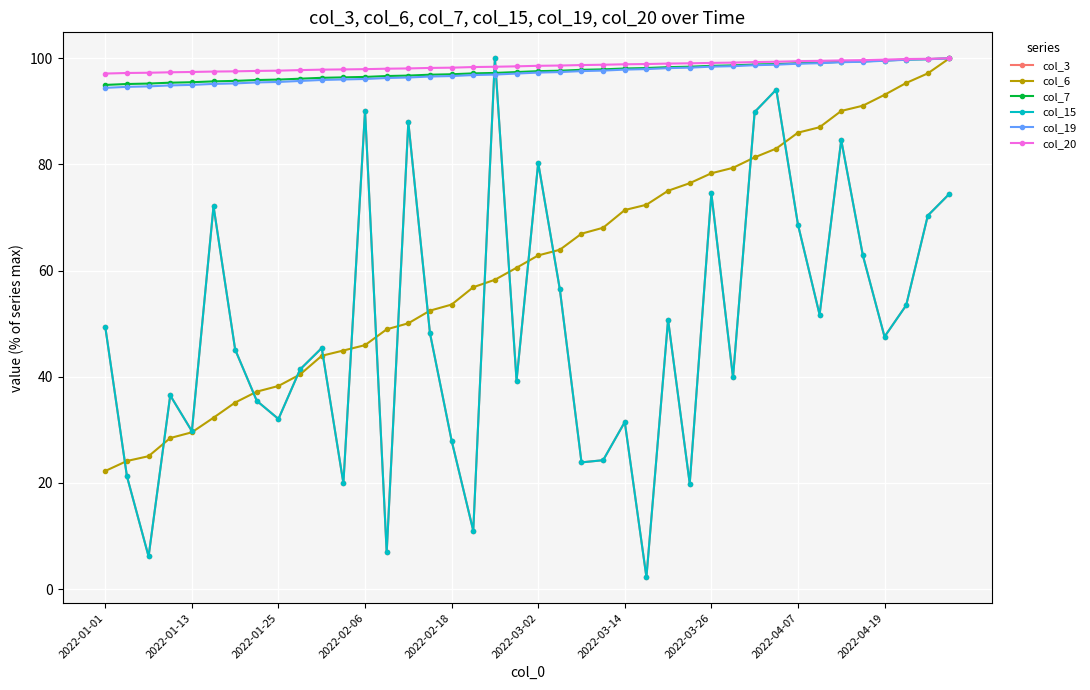

True or false: col_7 and col_19 cross at least once.

False